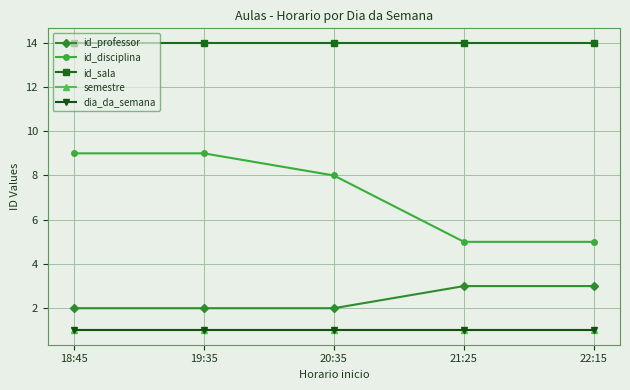

Is this an area chart (filled region under the line)?

No